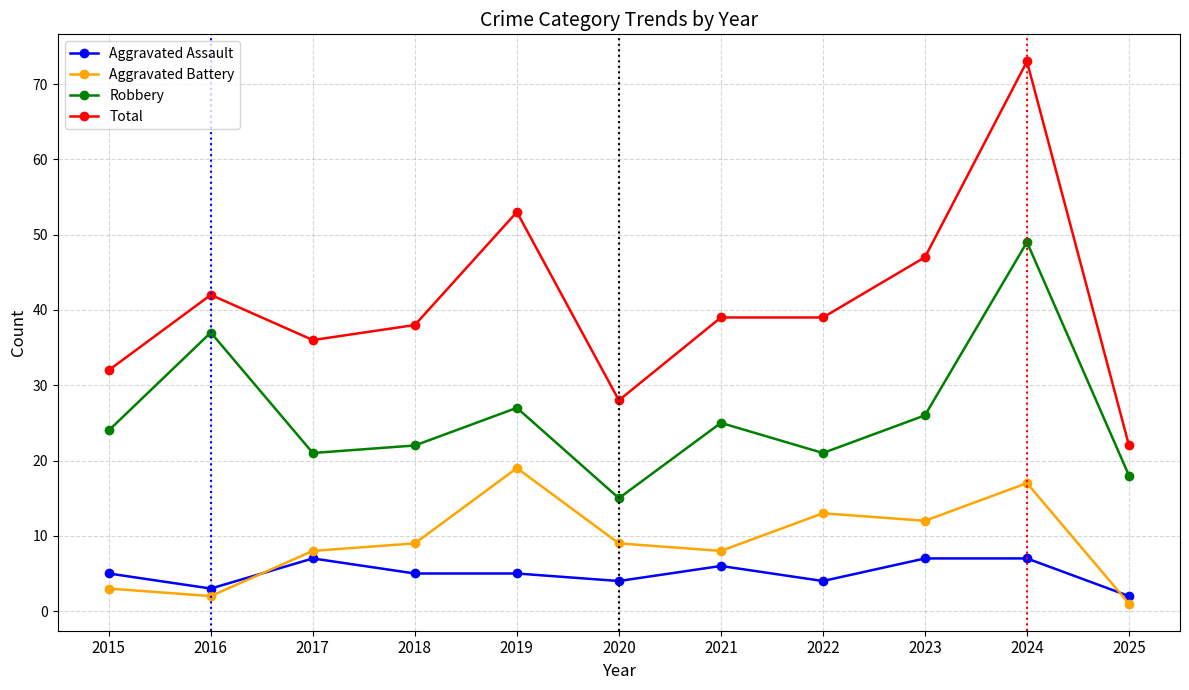

At which category is the sum across all series the highest?

2024